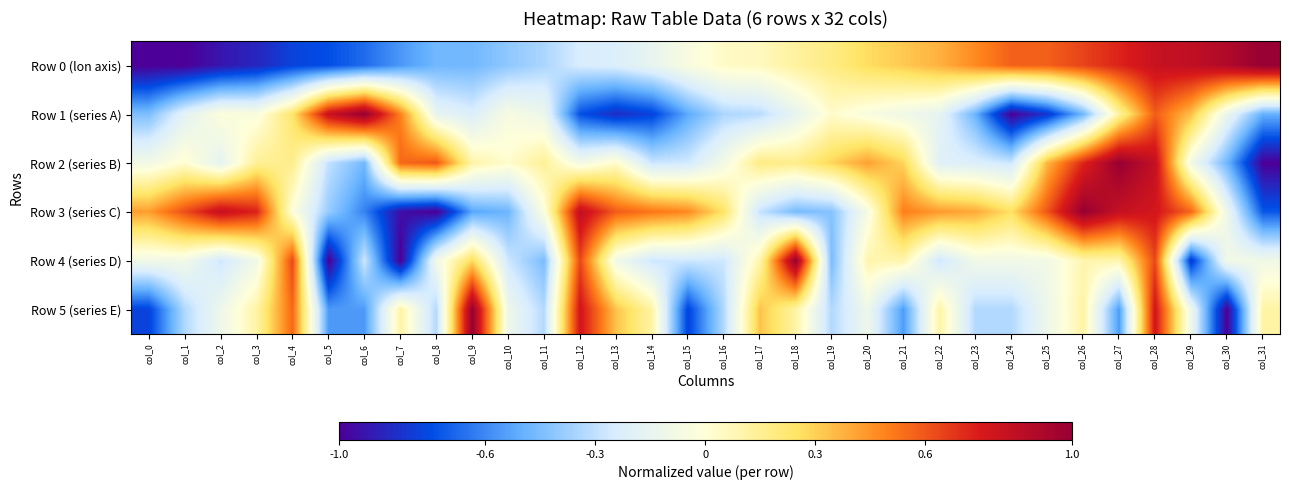

At which category is the sum across all series the highest?

col_28